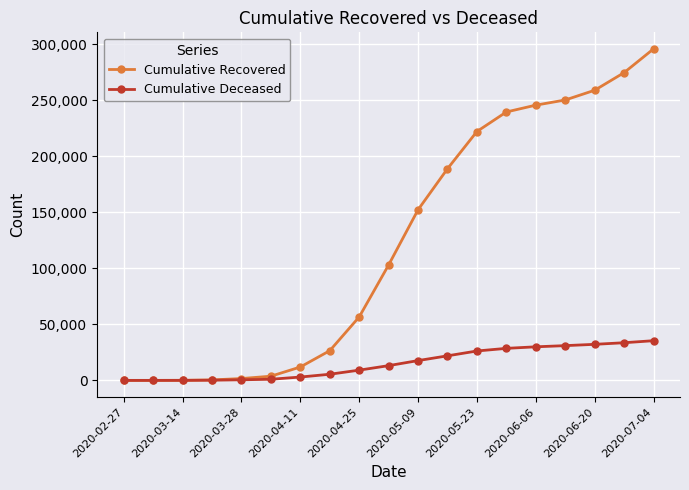

True or false: Cumulative Recovered has more than 2 points higher than both neighbors.

False